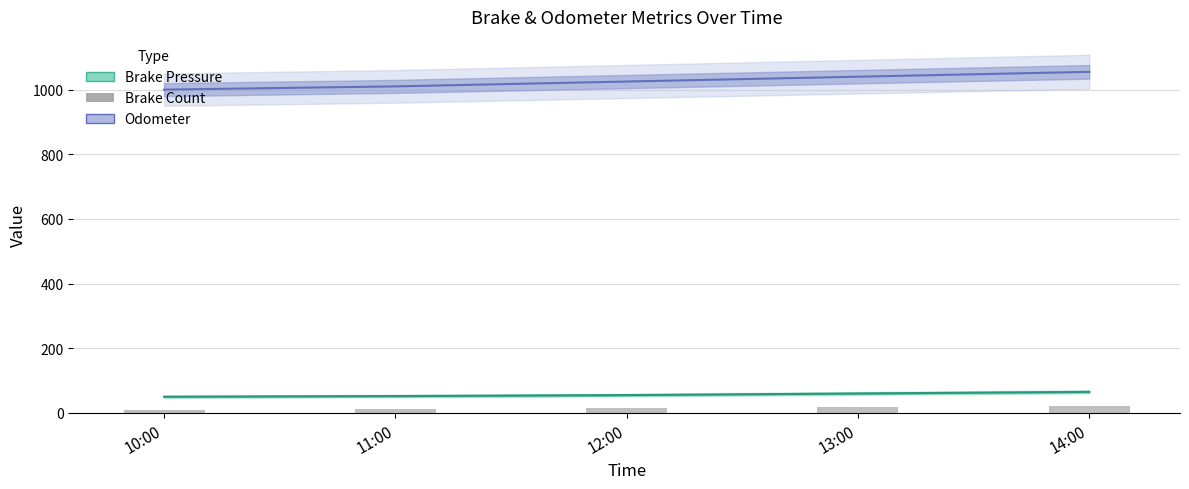

List the labels in order of value, smallest first.

10:00, 11:00, 12:00, 13:00, 14:00